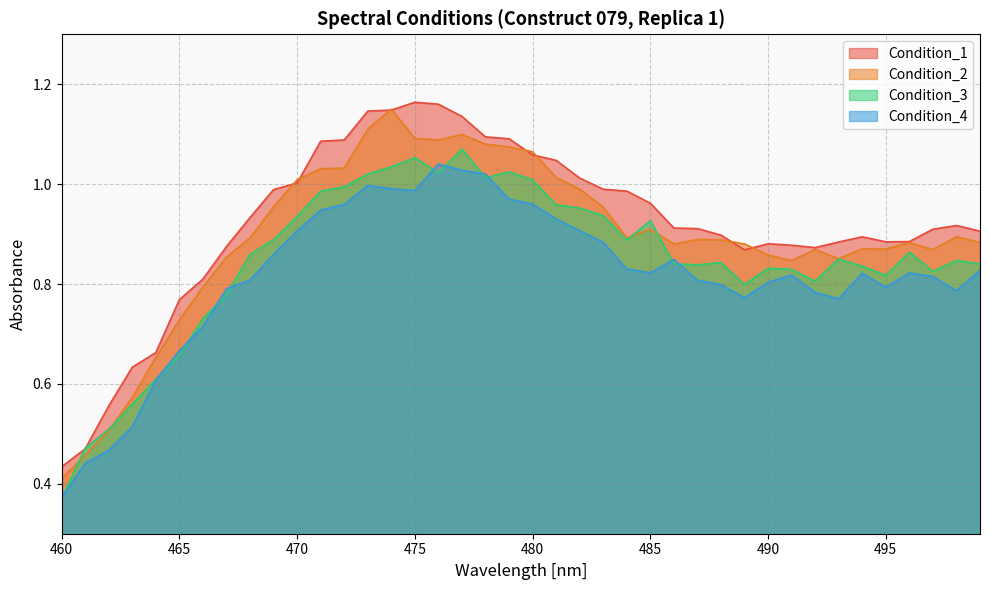

Which category has the highest value across all series?

475